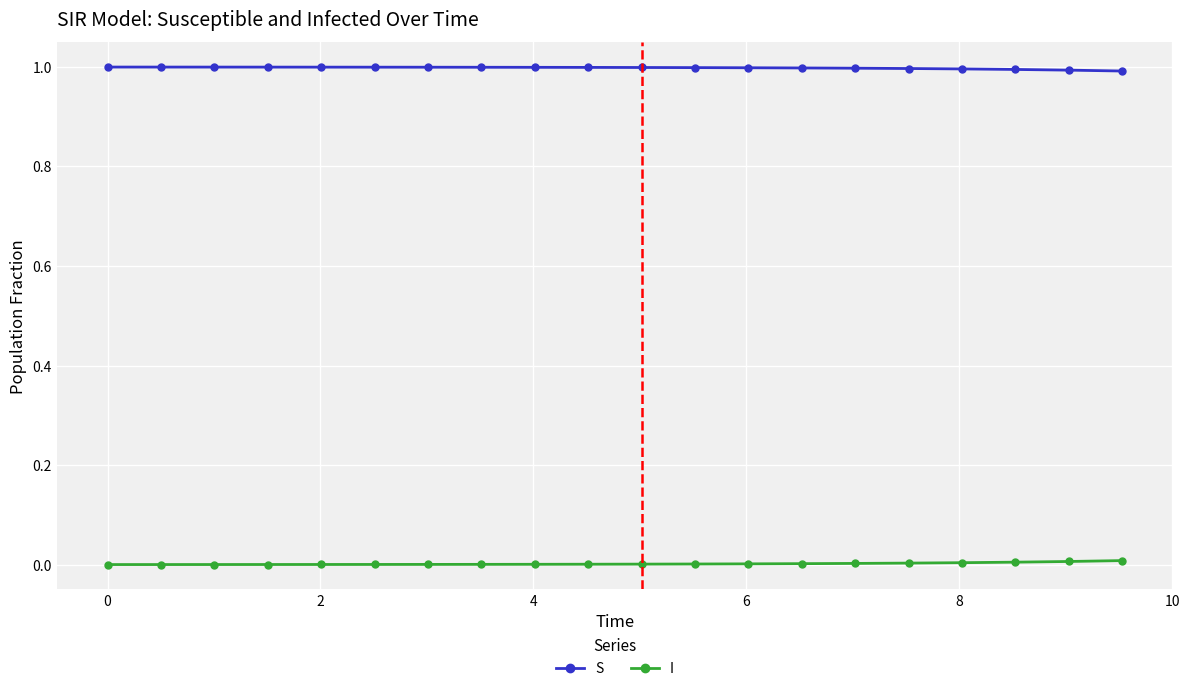

Which series has the largest total across all categories?

S